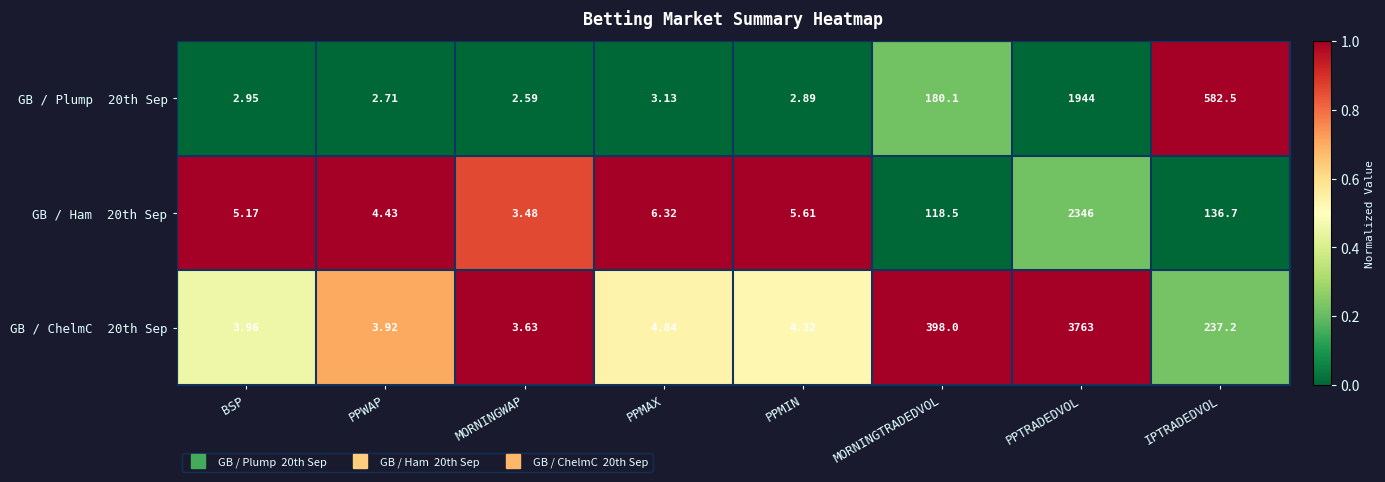

Which label corresponds to the largest value in the chart?

PPTRADEDVOL